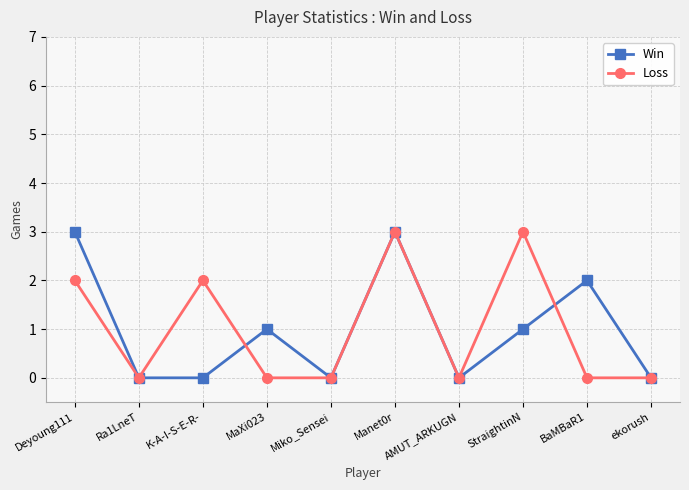

Count the Win values in the range 0 to 2.

8